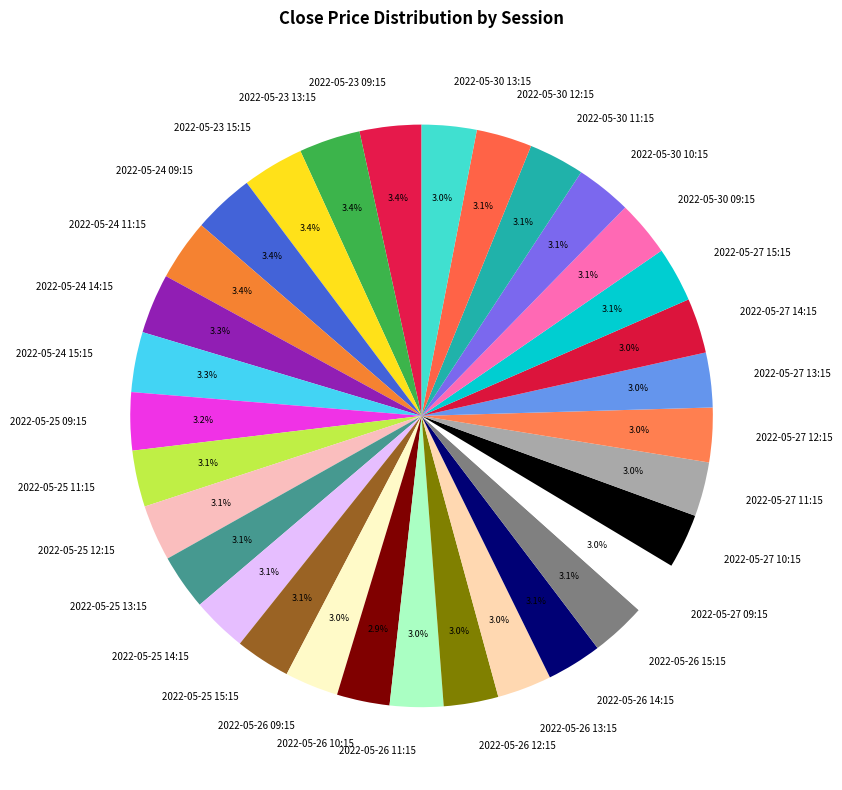

What percentage is the 2022-05-25 12:15 slice, to the nearest percent?

3%